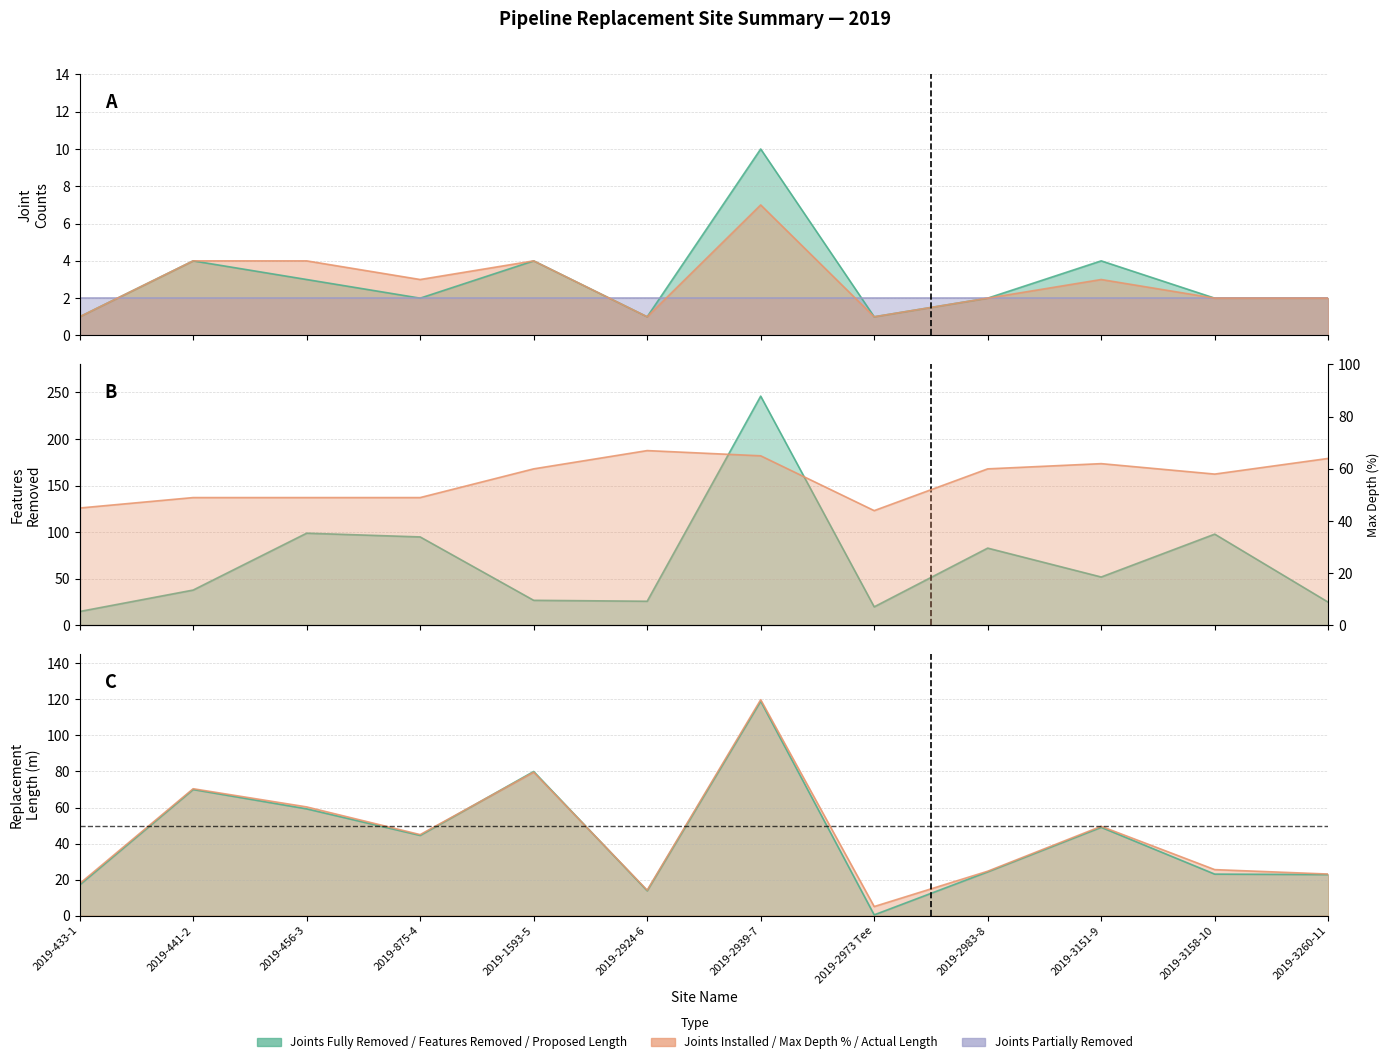

Which has a higher value, 2019-3151-9 or 2019-2983-8?

2019-3151-9